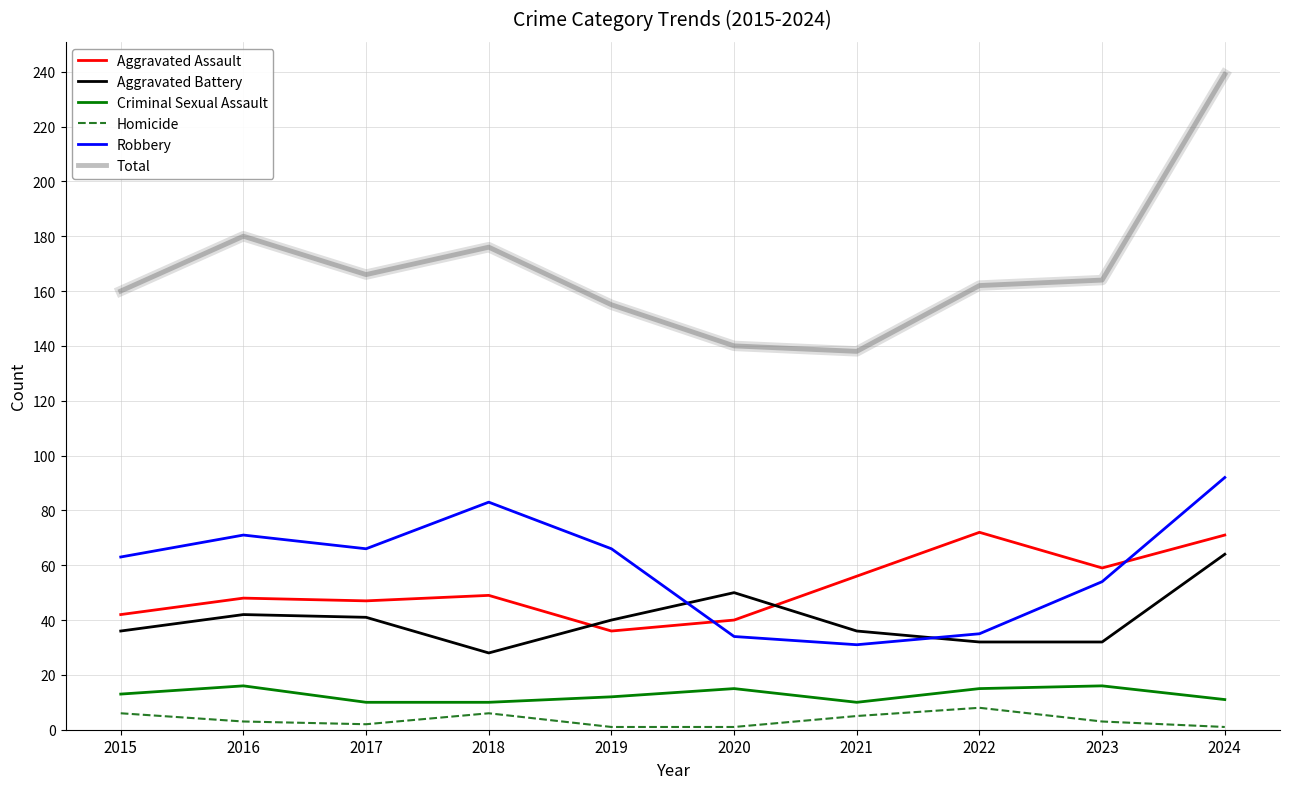

Is the value of Criminal Sexual Assault at 2017 greater than the value of Aggravated Battery at 2022?

No